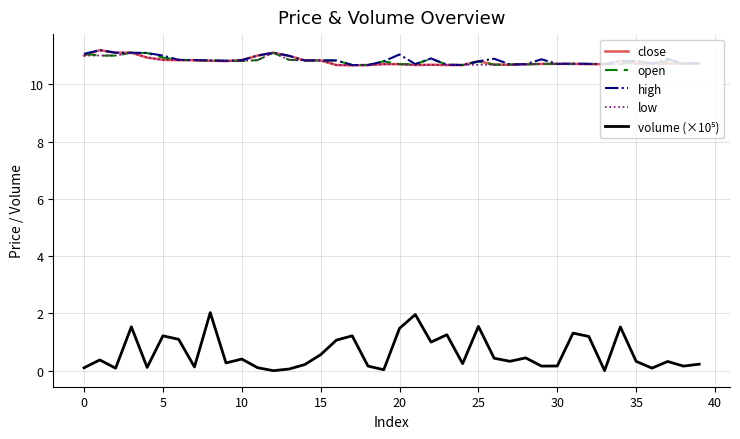

What is the lowest value of the high series?

10.7